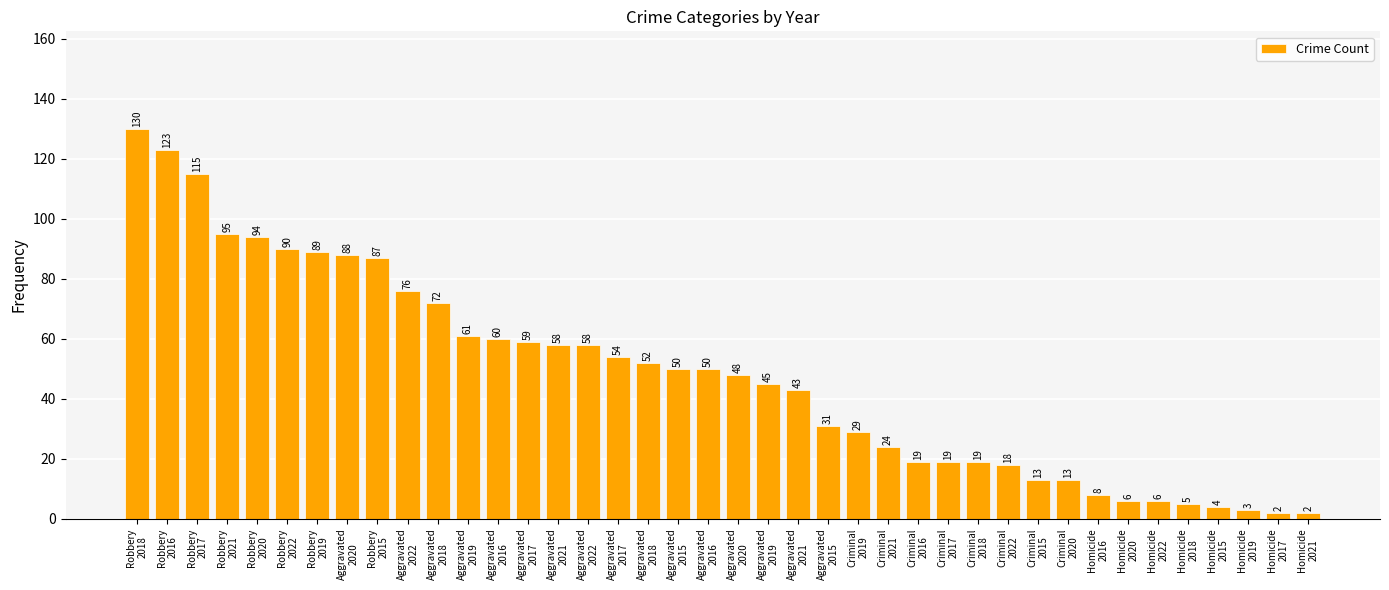

Are the bars horizontal?

No